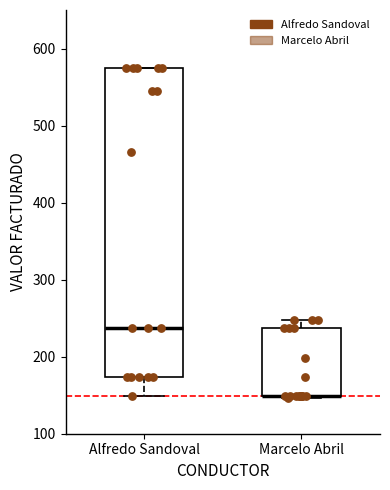

Reading left to right, read every box against the y-axis: the position of its median line, the range the box covers, and the ends of its whiskers. The values are not printed on the chart, so give them approximately, as read against the axis.

Alfredo Sandoval: median 240, box 170 to 570, whiskers 150 to 570
Marcelo Abril: median 150 (drawn on the box's lower edge), box 150 to 240, whiskers 150 to 250